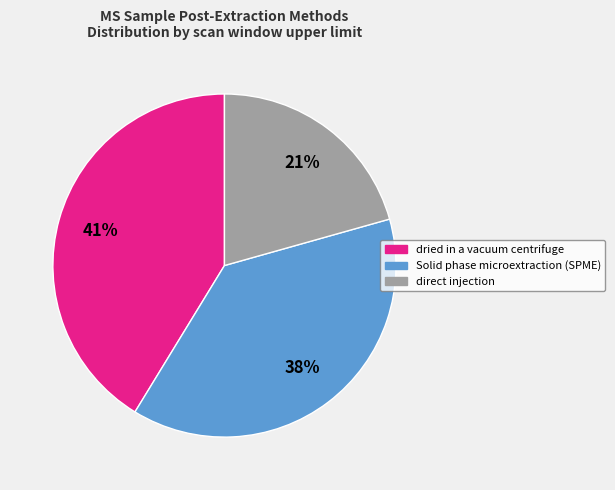

Between dried in a vacuum centrifuge and direct injection, which is larger?

dried in a vacuum centrifuge